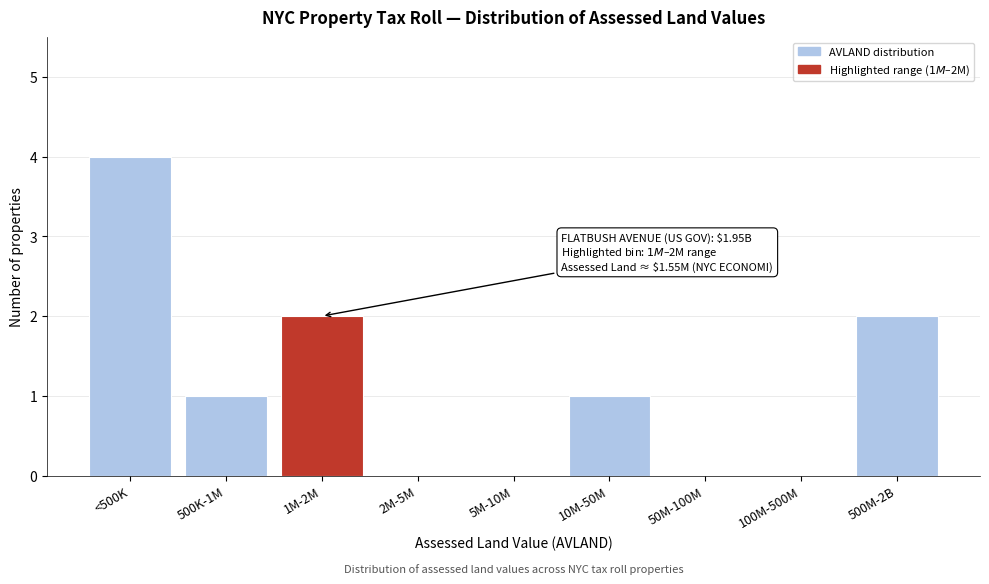

Reading left to right, extract all data points from this chart.

<500K=4	500K-1M=1	1M-2M=2	2M-5M=0	5M-10M=0	10M-50M=1	50M-100M=0	100M-500M=0	500M-2B=2